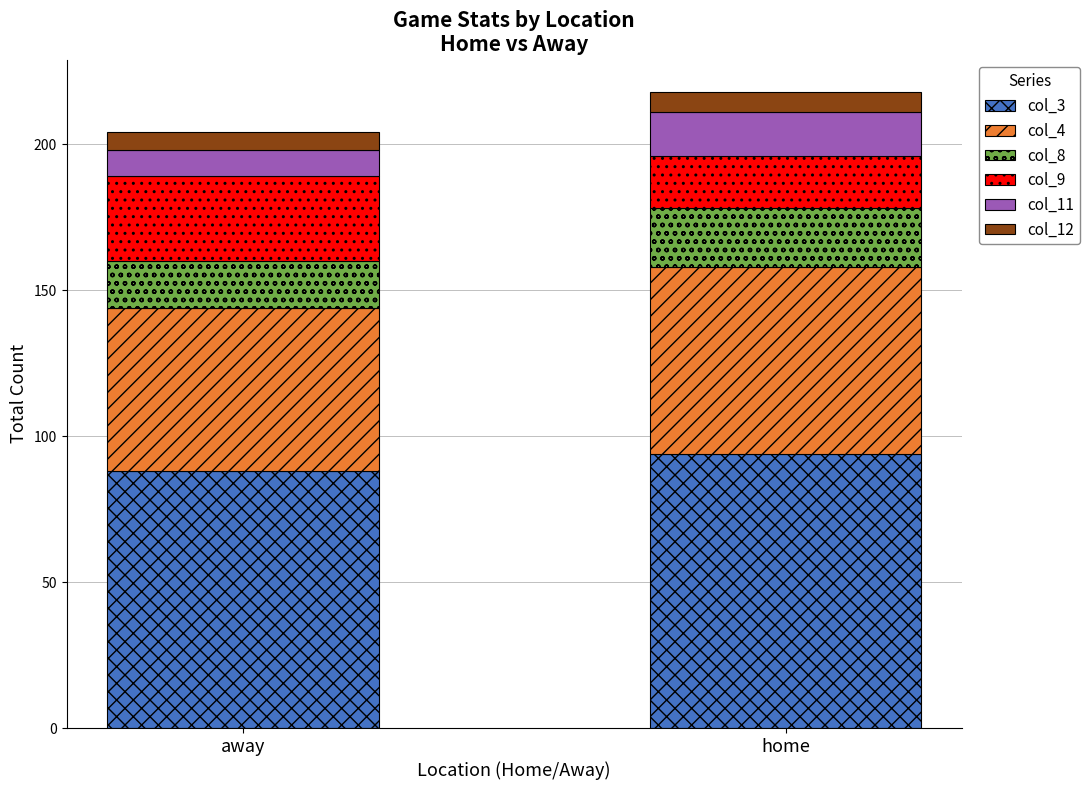

At which label is col_3 closest to 91?

away